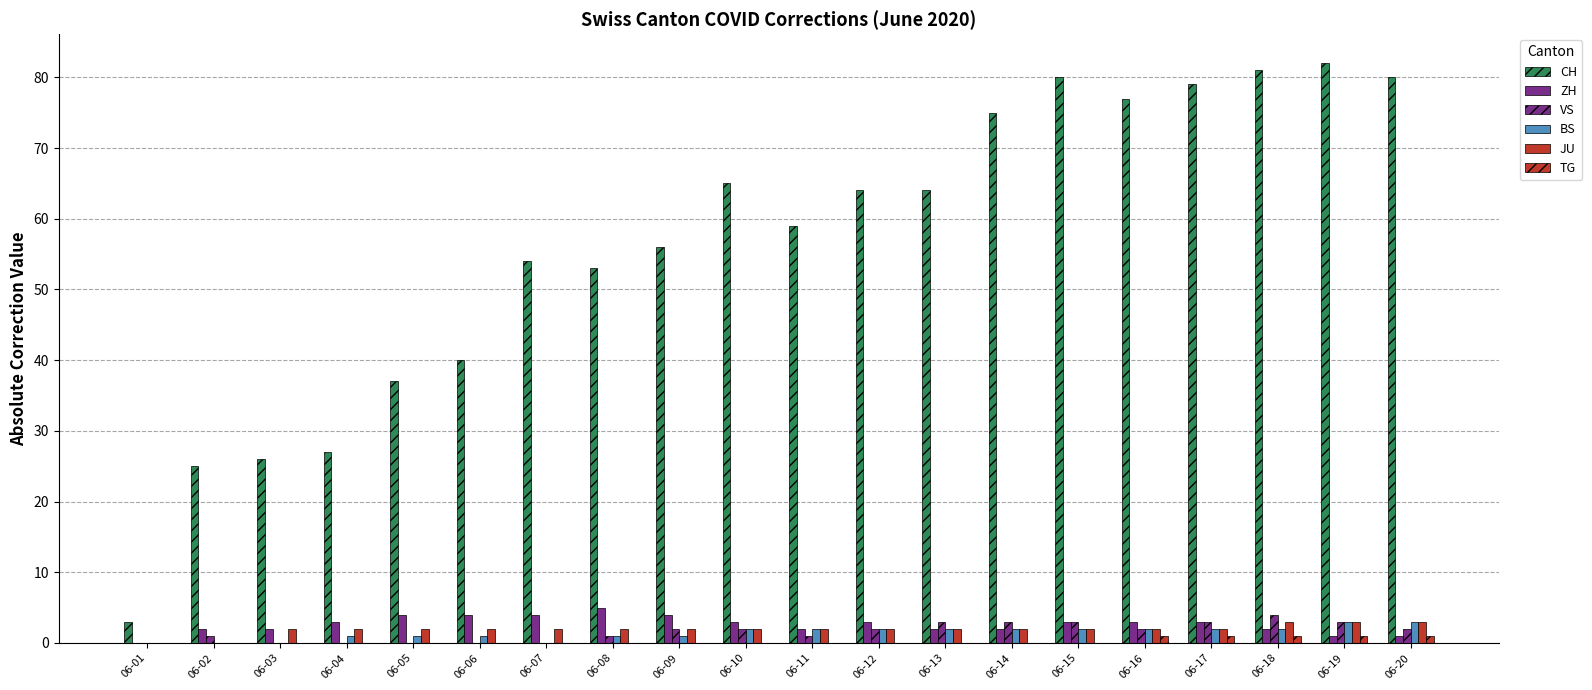

Does the chart contain stacked bars?

No